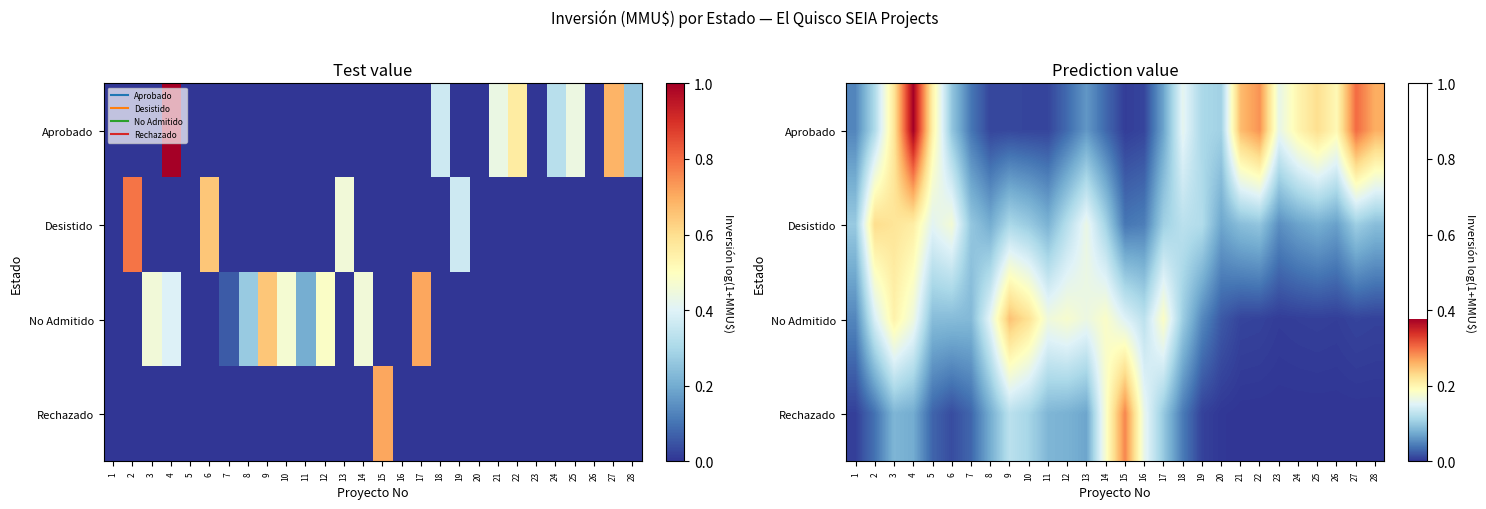

Between 11 and 26, which is larger?

26